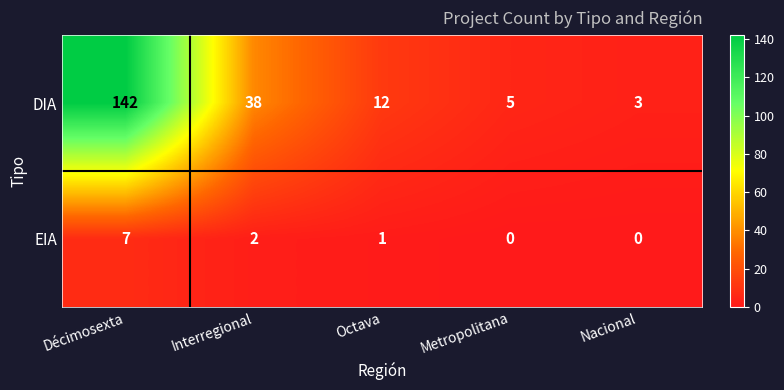

What is the minimum value for DIA?

3